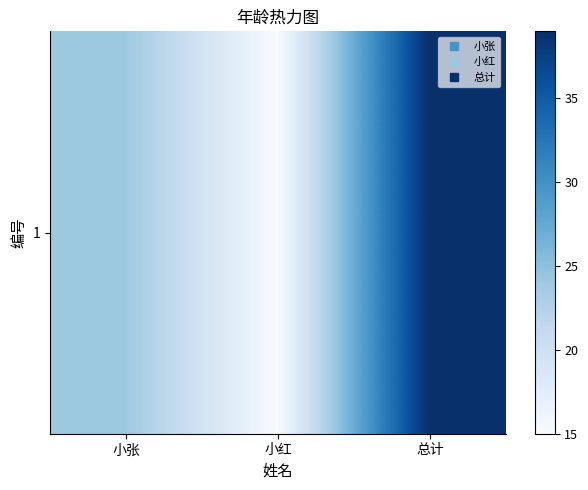

At which category does the chart reach its minimum across all series?

小红